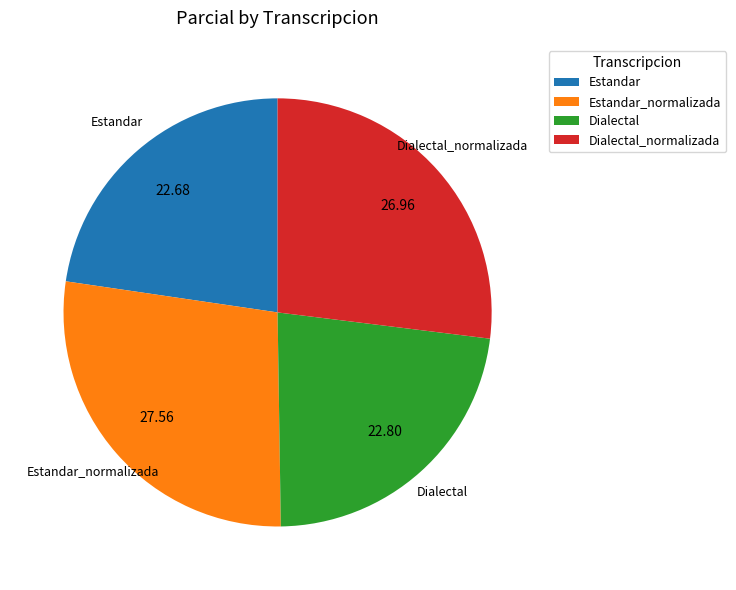

Does any single category account for the majority?

No